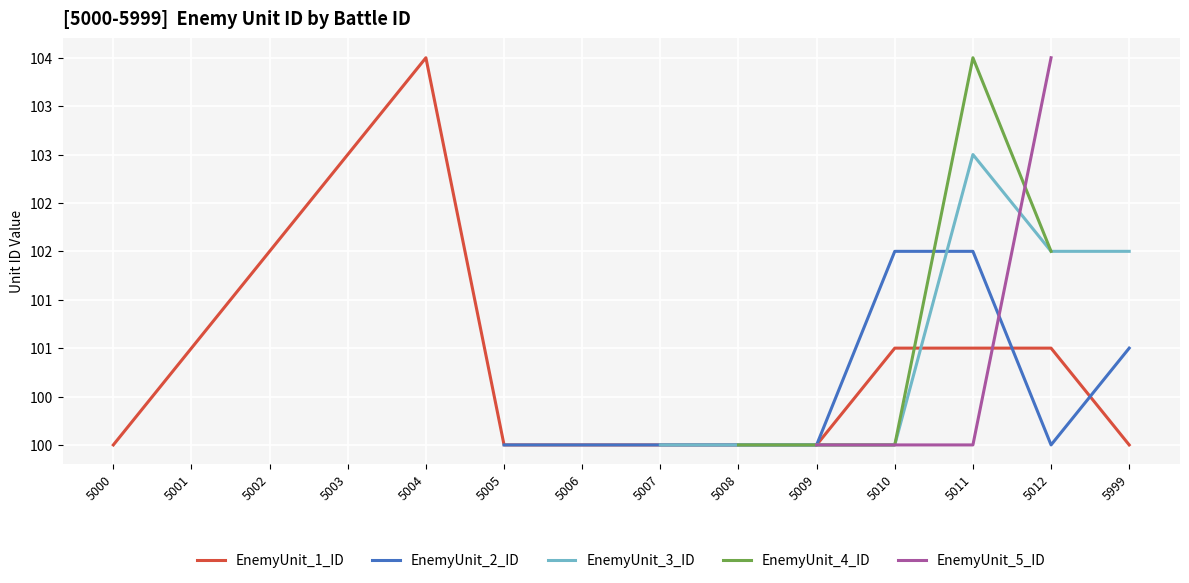

What are all the series names shown in the legend?

EnemyUnit_1_ID, EnemyUnit_2_ID, EnemyUnit_3_ID, EnemyUnit_4_ID, EnemyUnit_5_ID